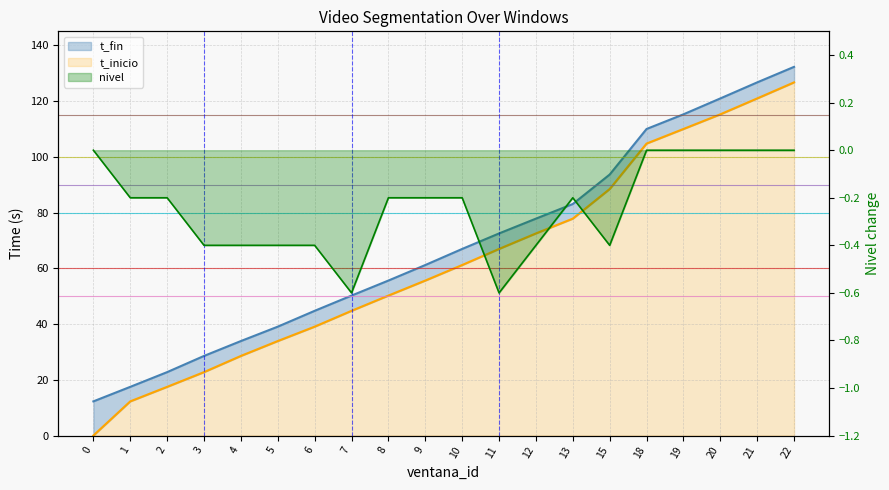

Where is the first local maximum for nivel?

13